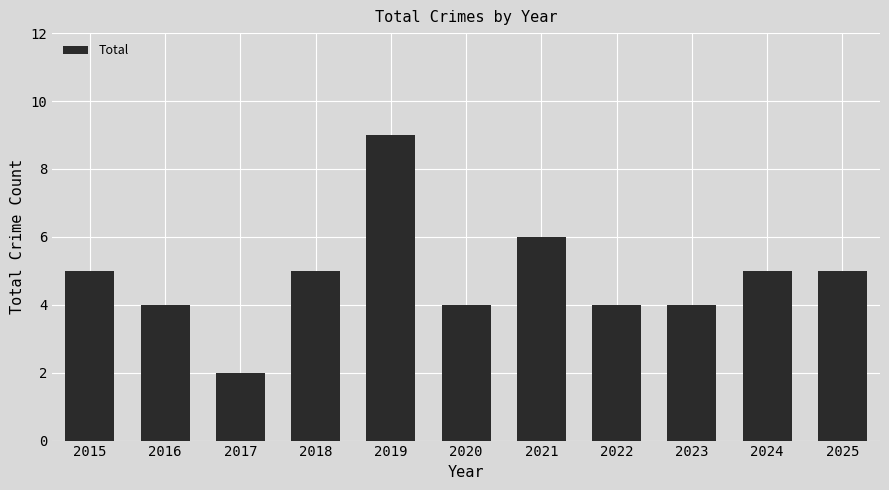

What is the greatest value displayed?

9